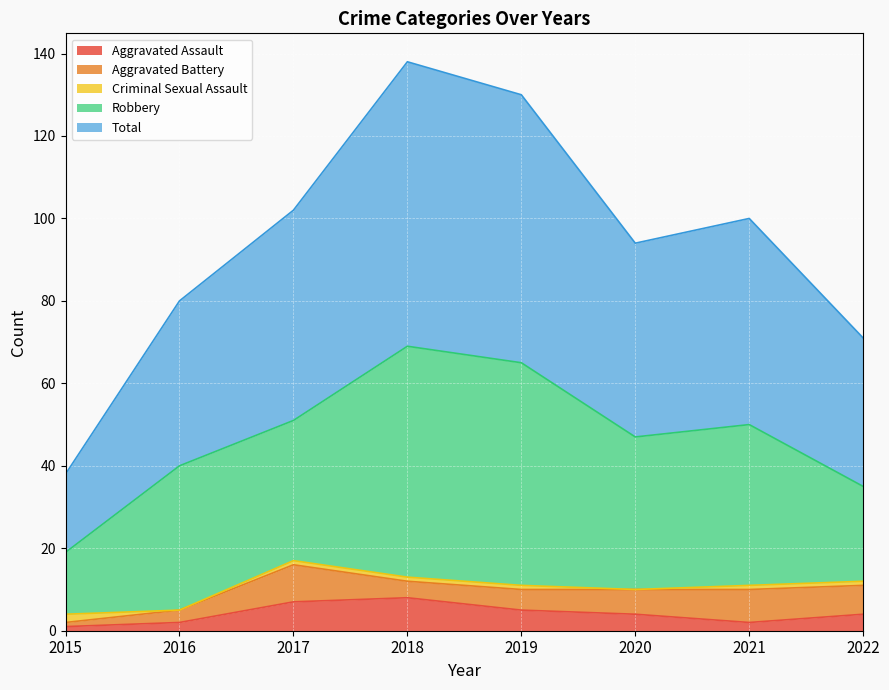

How many distinct data groups are displayed?

5